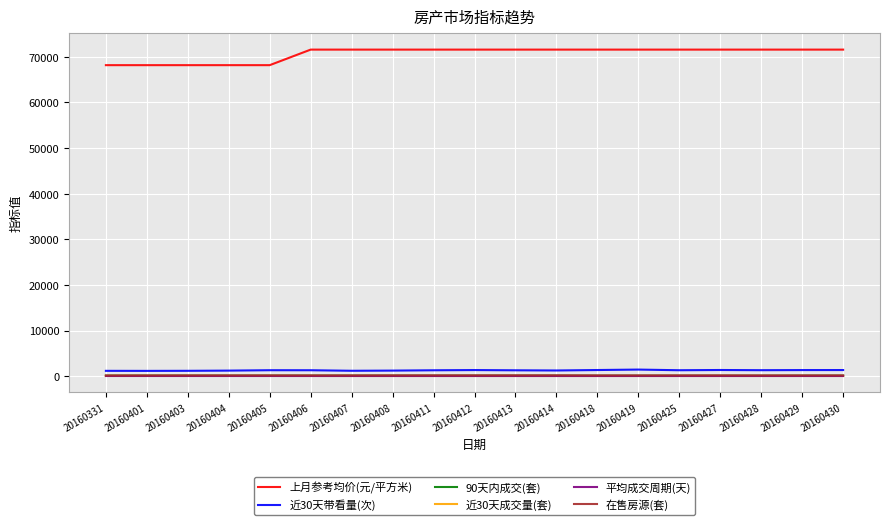

True or false: 上月参考均价(元/平方米) and 在售房源(套) intersect in this chart.

False